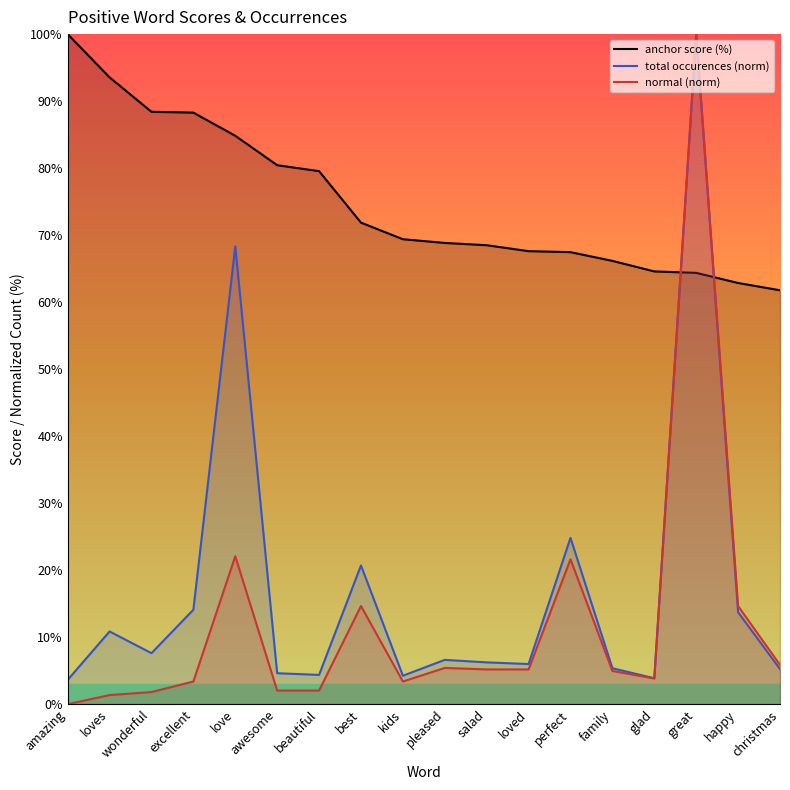

What is the difference between the highest and lowest values at happy?

49.1